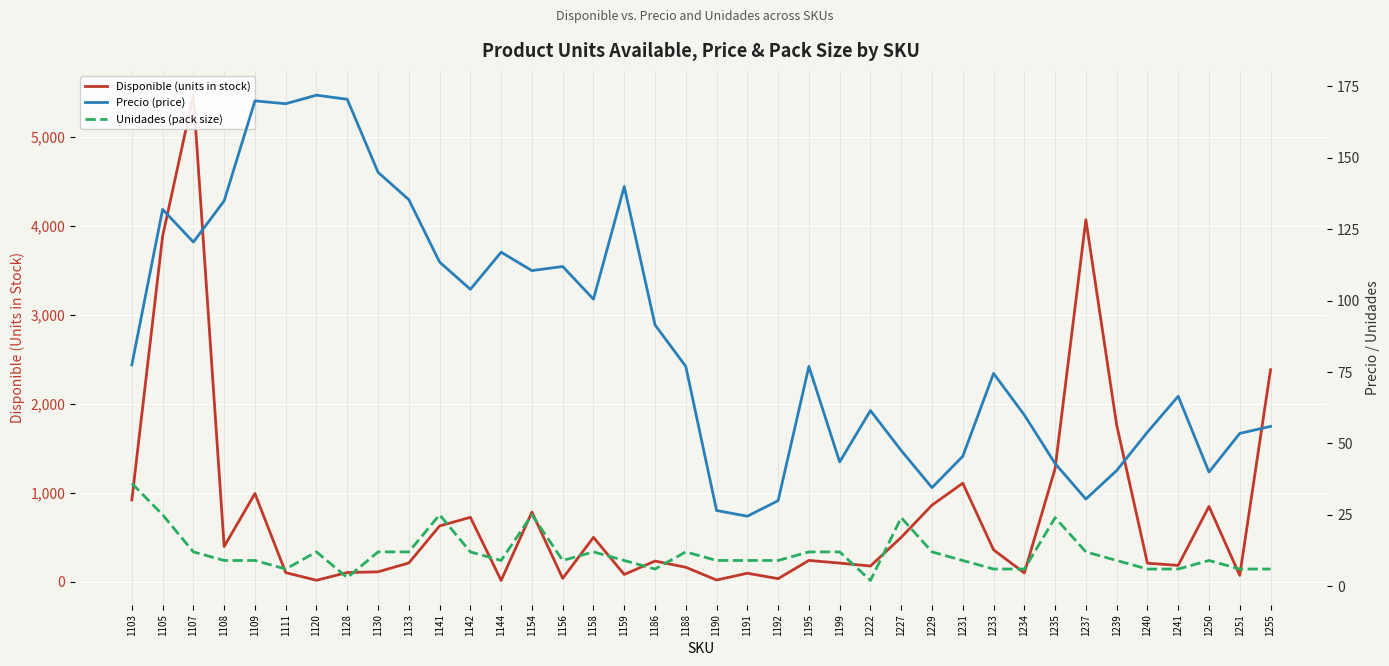

Which category has the highest value in the Disponible (units in stock) series?

1107